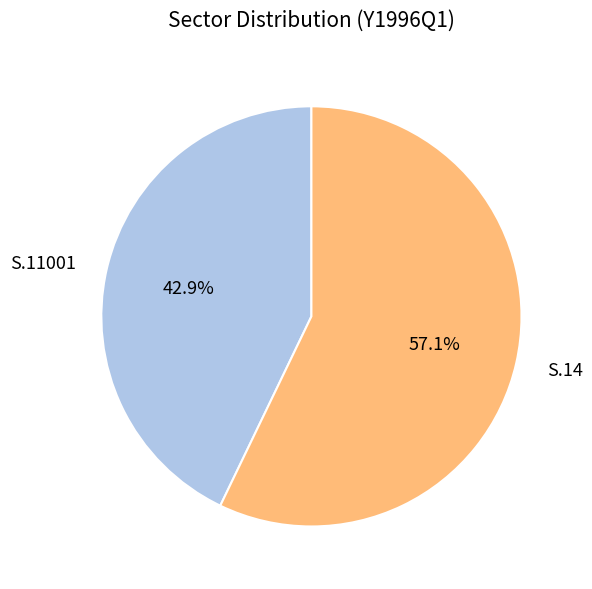

Which slice is the largest?

S.14